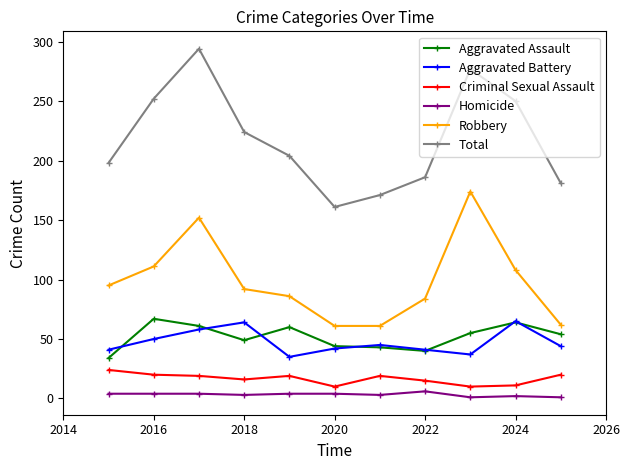

True or false: Total has more than 0 interior local peaks.

True